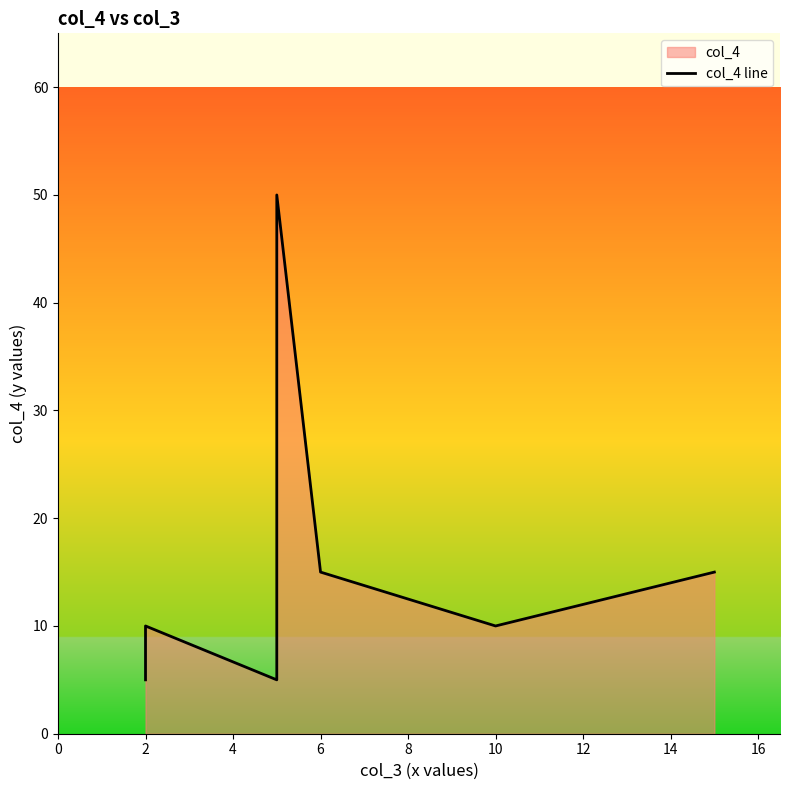

How many series are shown in this chart?

1